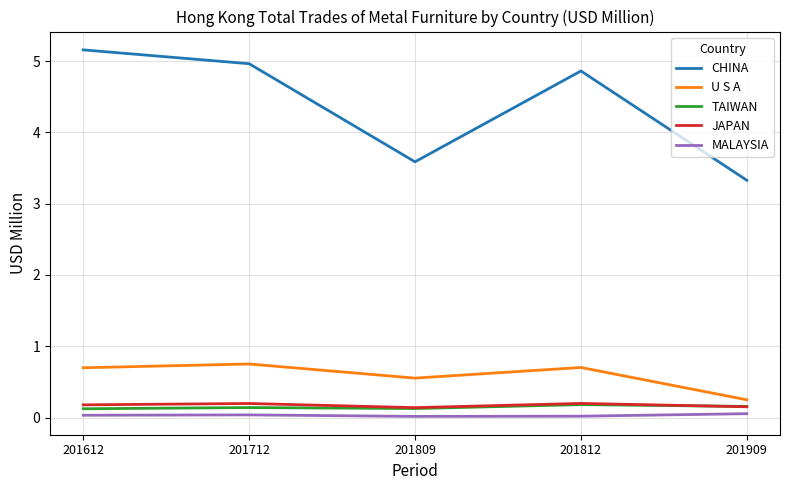

What is the difference between the highest and lowest values at 201809?

3.6